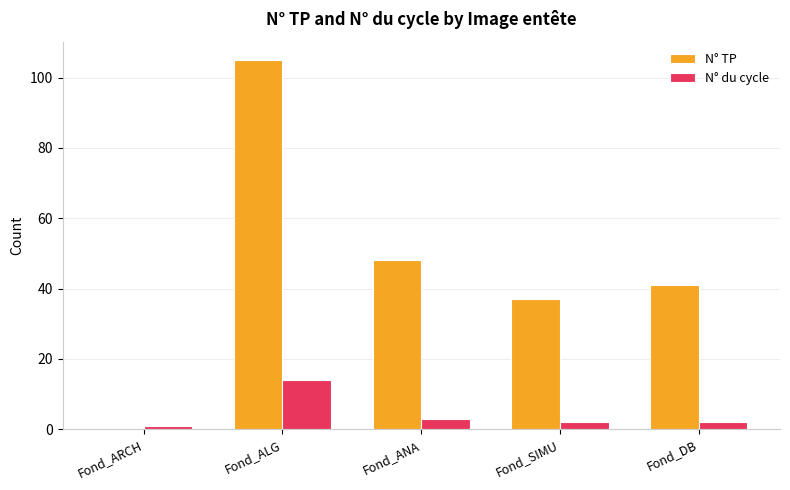

Which series has the largest range (max minus min)?

N° TP